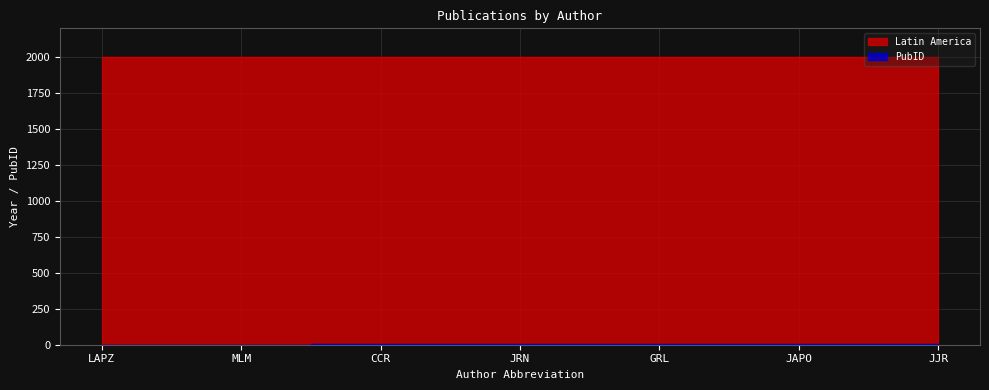

What value does the data have at JAPO?

7